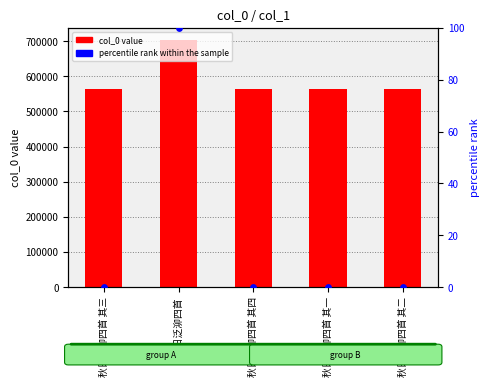

Which series has the widest spread of Y values?

col_0